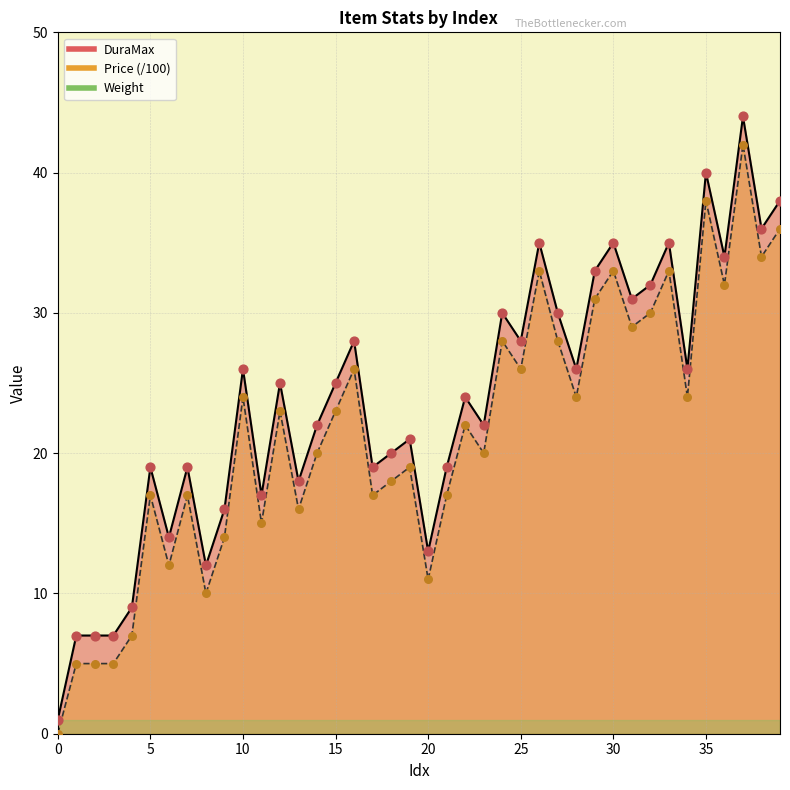

At how many categories does at least one series exceed 43?

1